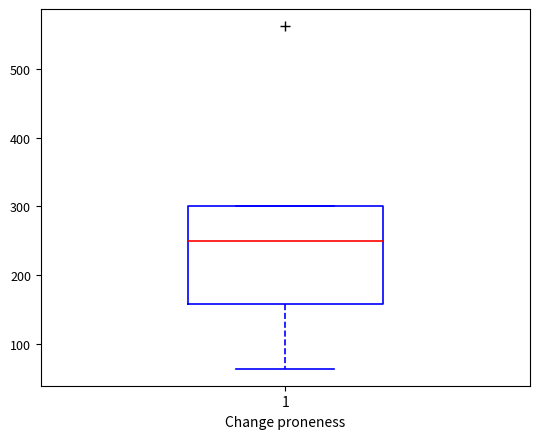

Transcribe this box plot: give where the median line is, the range the box spans, and where the two whiskers end, as read against the y-axis. The values are not printed on the chart, so give them approximately, as read against the axis.

median 250, box 160 to 300, whiskers 60 to 300